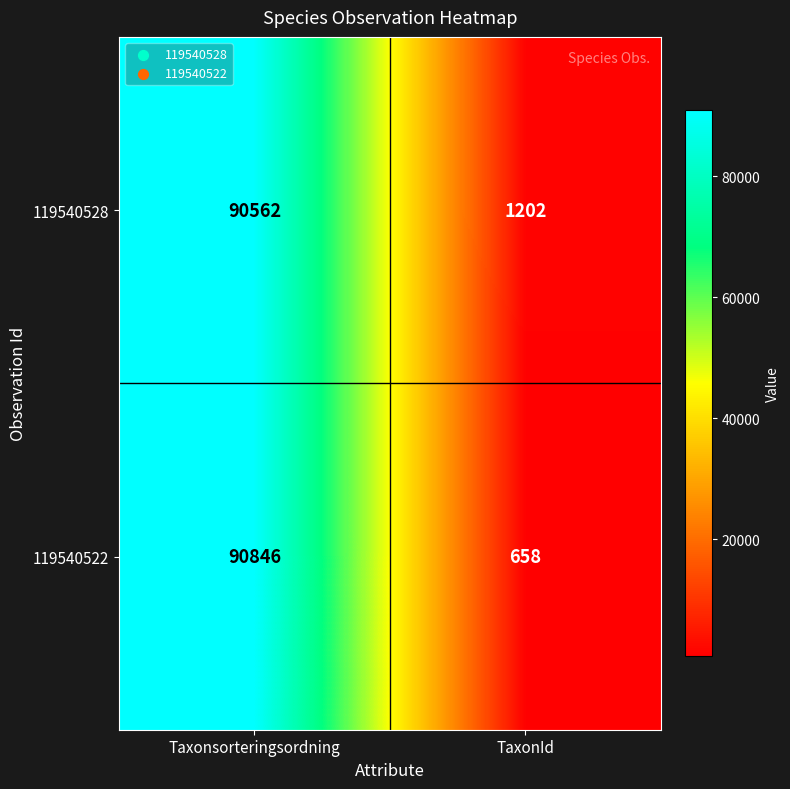

What is the average value of the 119540528 series?

45882